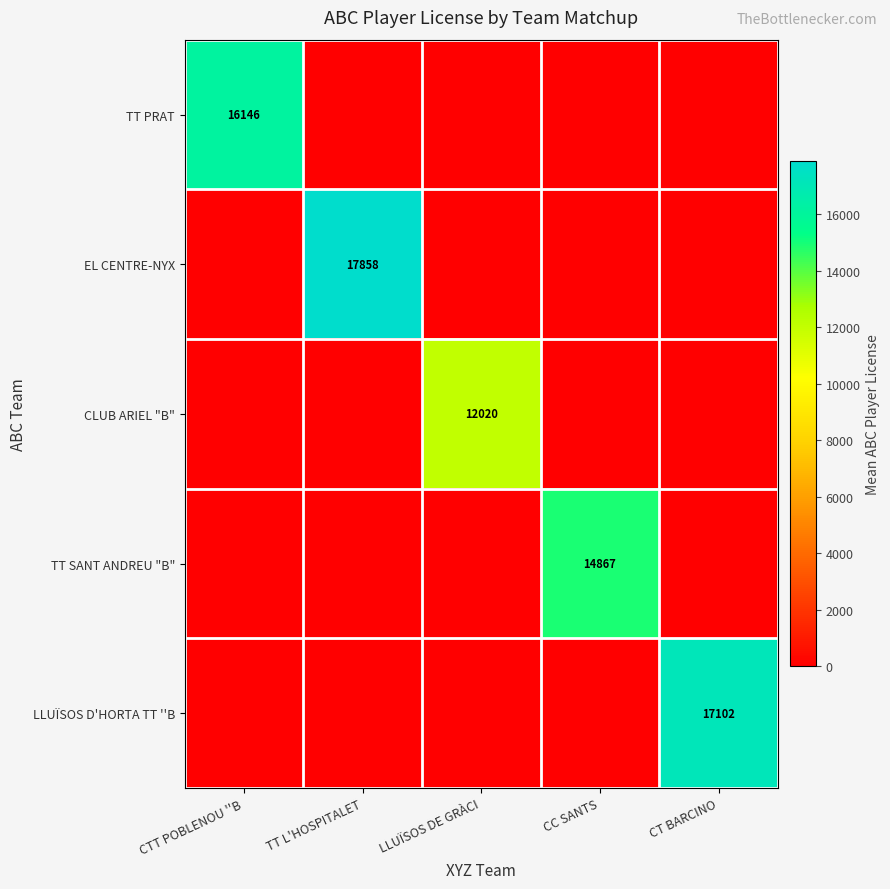

The value of TT PRAT at CTT POBLENOU ''B is 10946. True or false?

False